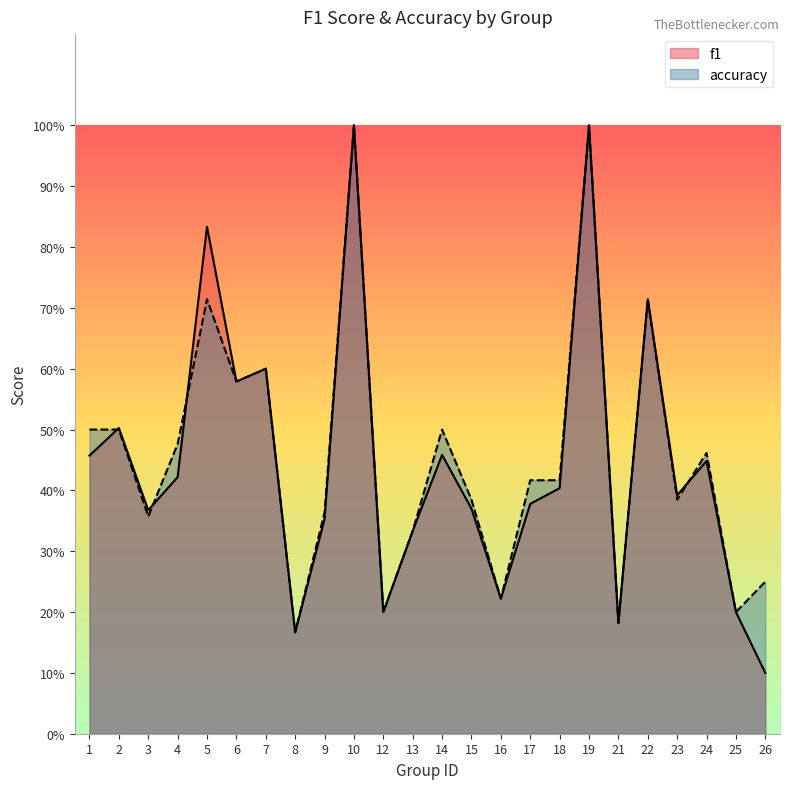

What is the total value across all series at 13?

0.7